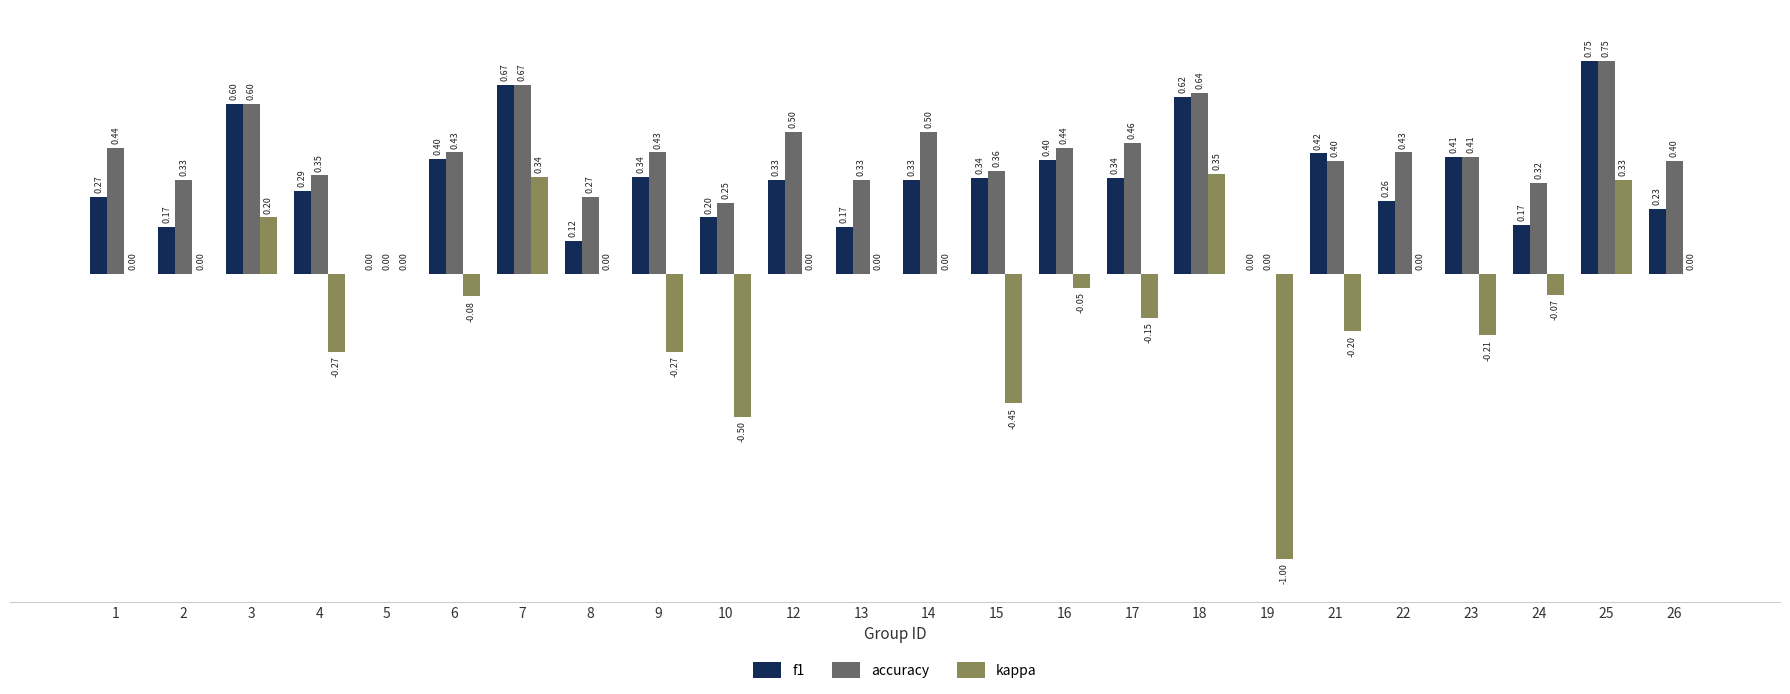

Which series has the largest total across all categories?

accuracy